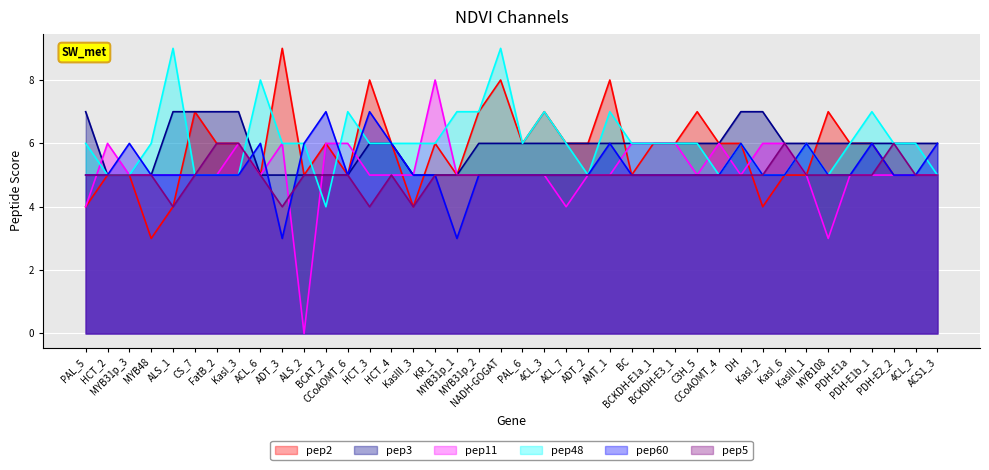

What are all the series names shown in the legend?

pep2, pep3, pep11, pep48, pep60, pep5